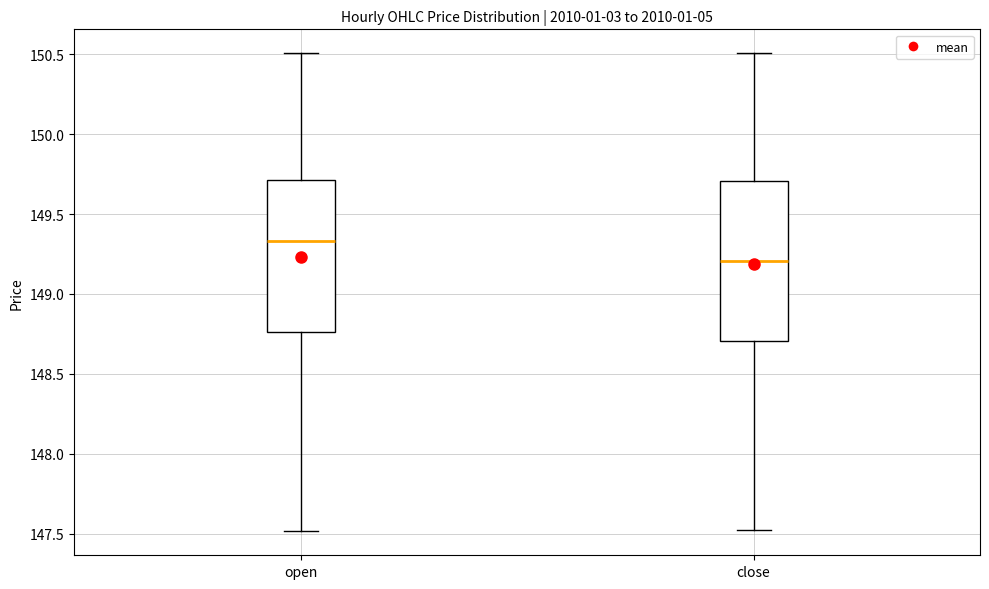

Reading left to right, read every box against the y-axis: the position of its median line, the range the box covers, and the ends of its whiskers. The values are not printed on the chart, so give them approximately, as read against the axis.

open: median 149.35, box 148.75 to 149.70, whiskers 147.50 to 150.50
close: median 149.20, box 148.70 to 149.70, whiskers 147.50 to 150.50